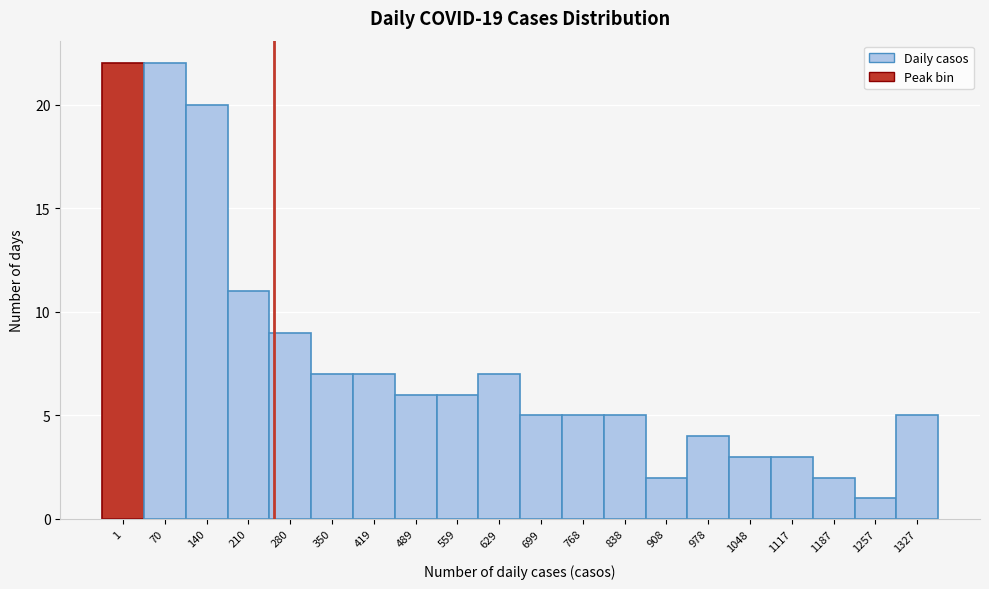

Reading right to left, extract all data points from this chart.

5	1	2	3	3	4	2	5	5	5	7	6	6	7	7	9	11	20	22	22